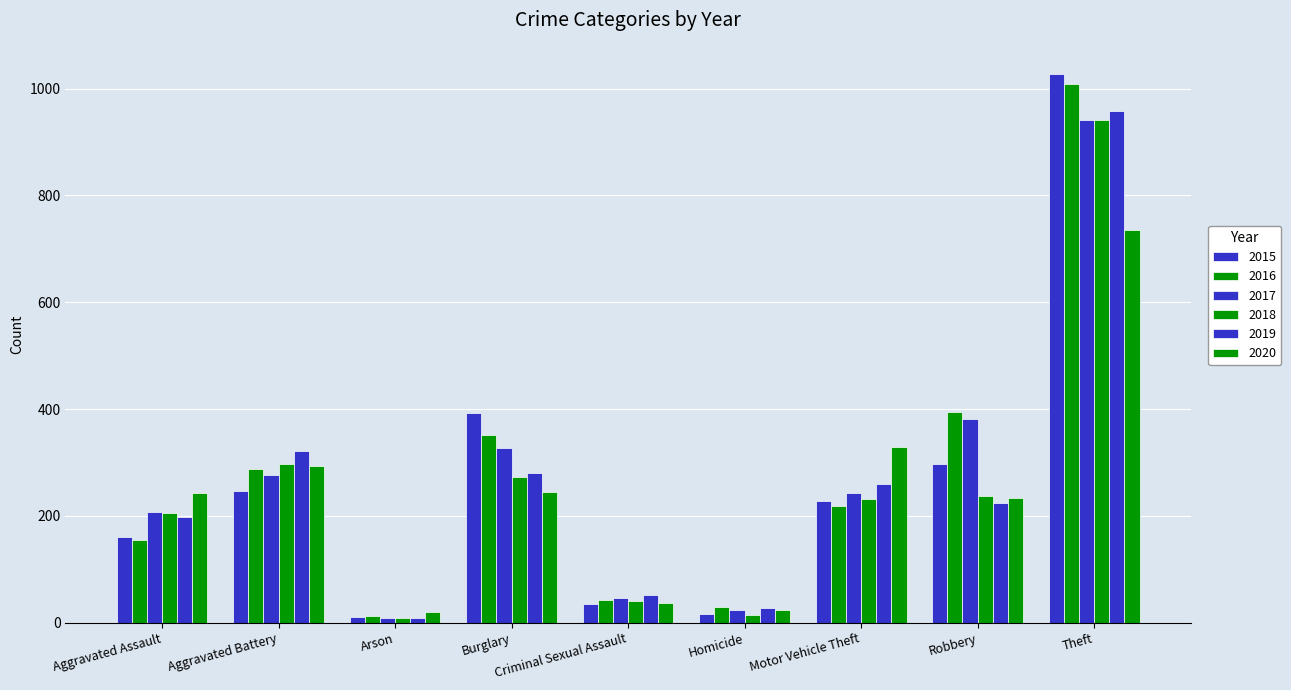

Which series has the largest total across all categories?

2016